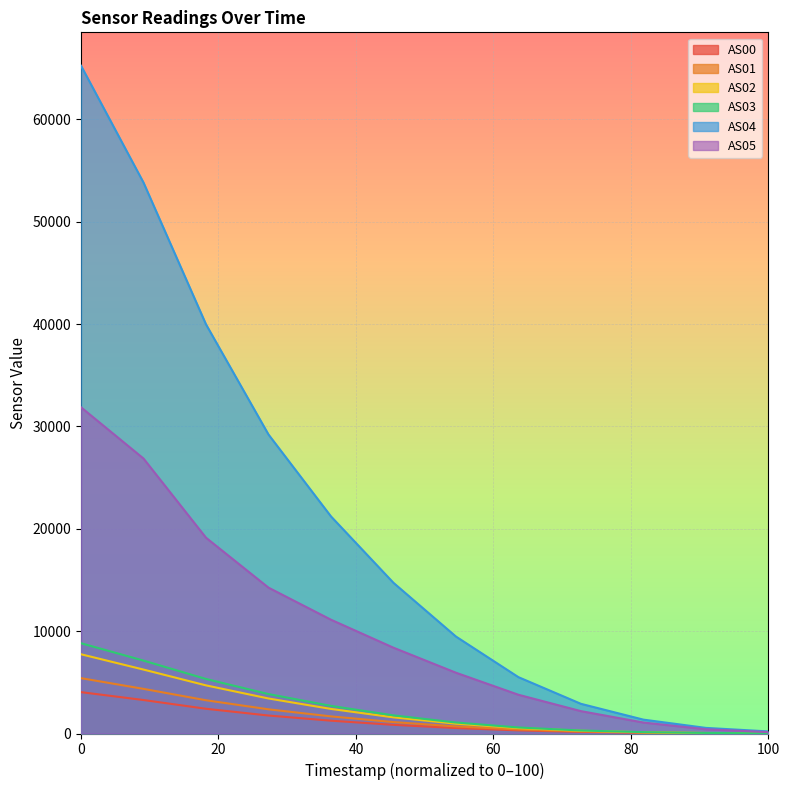

Reading left to right, what are all the values shown in this chart?

AS00: 4041	3271	2417	1756	1252	847	532	305	158	74	29	10
AS01: 5408	4361	3249	2363	1672	1117	692	391	203	94	39	14
AS02: 7742	6246	4702	3422	2401	1579	958	528	266	122	50	19
AS03: 8820	7123	5327	3853	2699	1771	1074	589	294	134	55	20
AS04: 65247	53828	39976	29214	21212	14724	9474	5506	2901	1355	548	204
AS05: 31872	26866	19130	14252	11118	8384	5940	3786	2186	1072	416	134